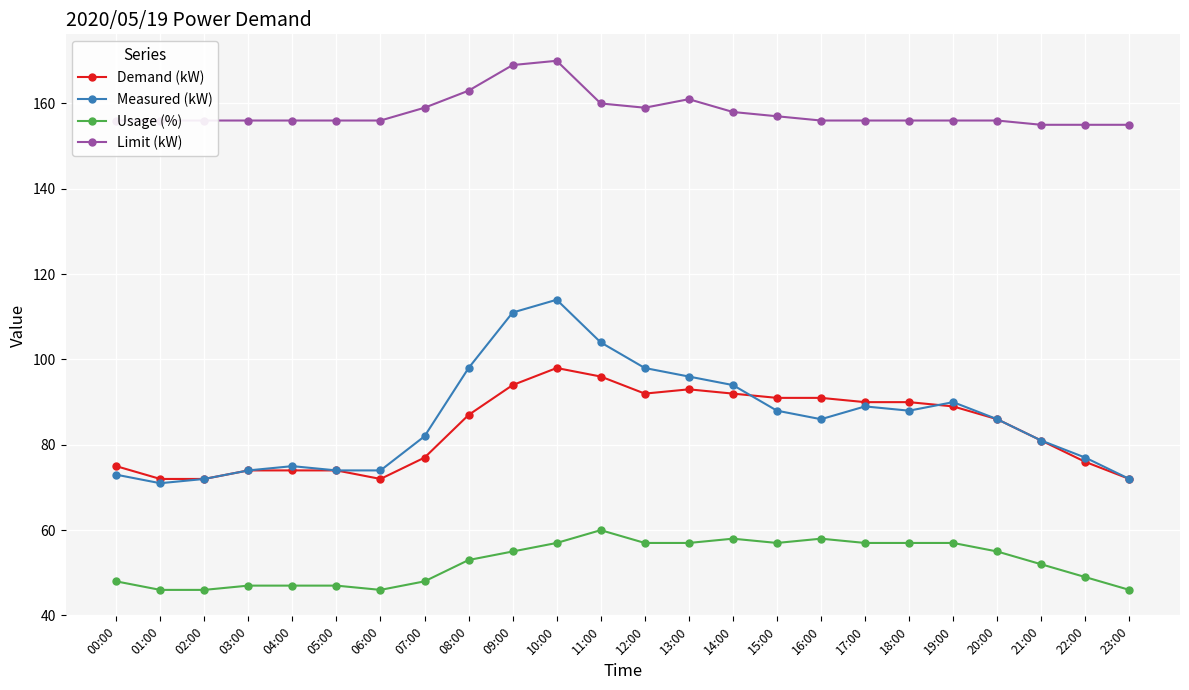

What is the spread (max minus min) of values at 21:00?

103